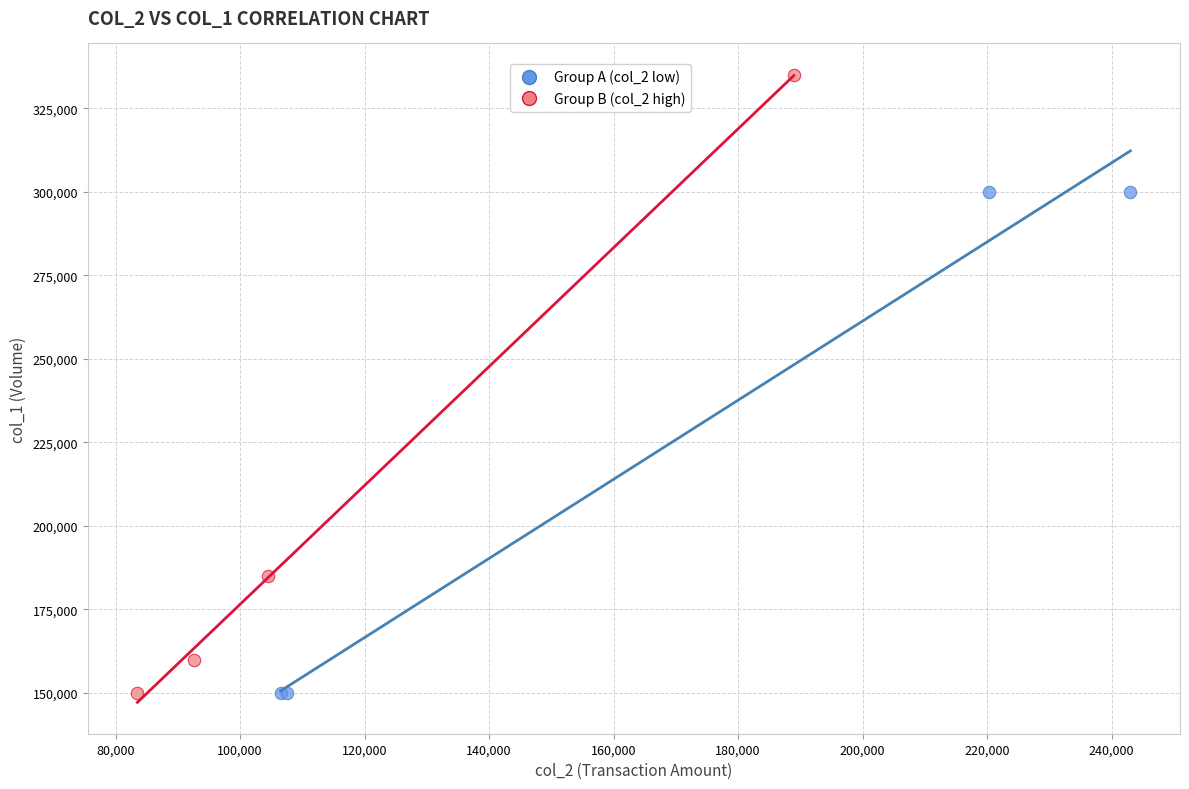

Which series contains the highest Y value?

Group B (col_2 high)